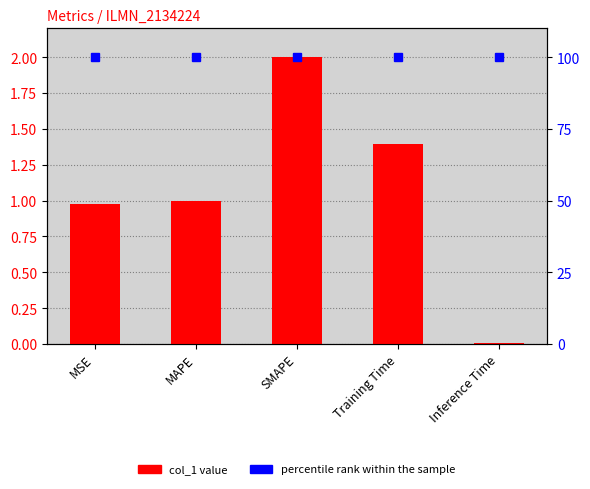

What is the greatest value displayed?

2.0